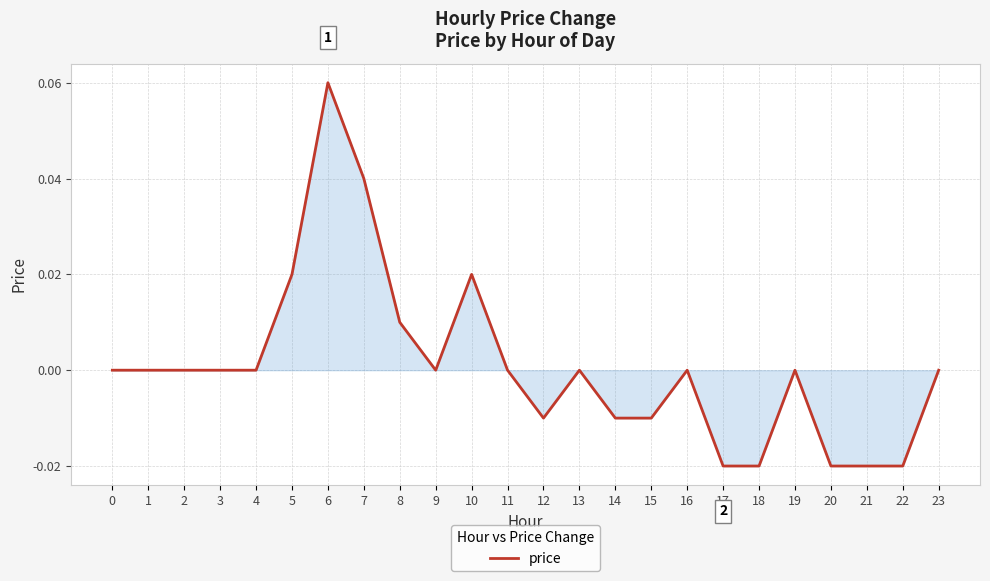

The value at 19 is 0.0. True or false?

True